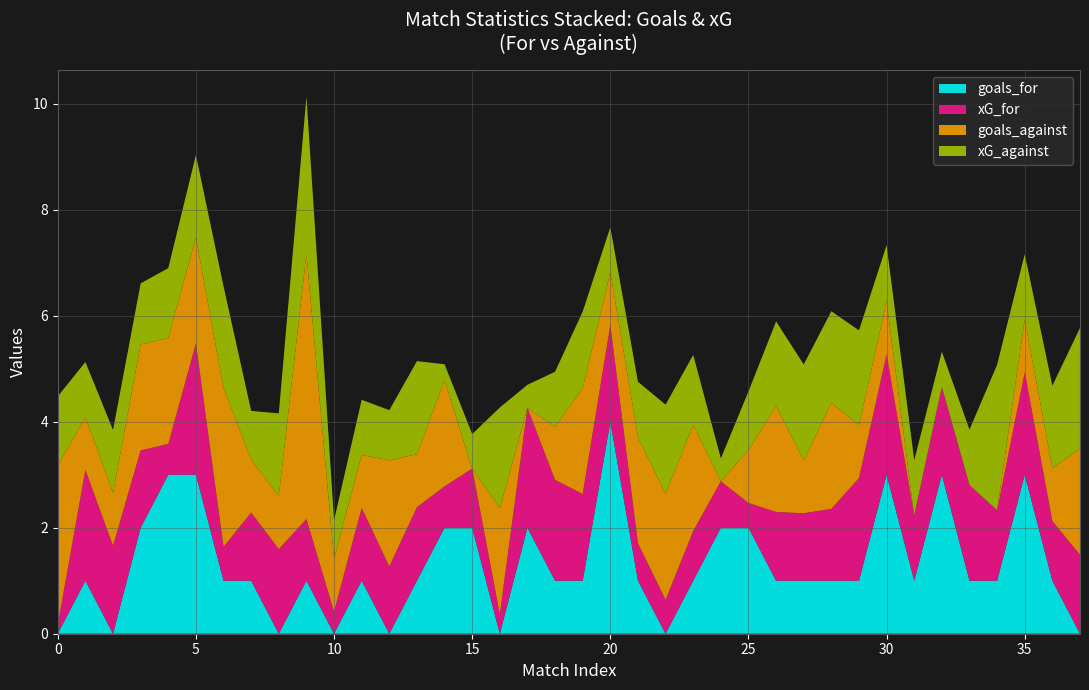

Reading left to right, list all the values displayed in this chart.

xG_for: 0.2	2.1	1.7	1.5	0.6	2.5	0.6	1.3	1.6	1.2	0.4	1.4	1.3	1.4	0.8	1.1	0.4	2.3	1.9	1.6	1.8	0.7	0.6	0.9	0.9	0.5	1.3	1.3	1.4	1.9	2.3	1.2	1.7	1.8	1.3	1.9	1.1	1.5
xG_against: 1.3	1.0	1.2	1.2	1.3	1.6	1.9	0.9	1.6	3.0	0.7	1.0	0.9	1.8	0.3	0.7	1.9	0.4	1.0	1.4	0.8	1.0	1.7	1.3	0.4	1.1	1.6	1.8	1.7	1.8	1.1	1.0	0.7	1.0	2.7	1.2	1.6	2.3
goals_for: 0.0	1.0	0.0	2.0	3.0	3.0	1.0	1.0	0.0	1.0	0.0	1.0	0.0	1.0	2.0	2.0	0.0	2.0	1.0	1.0	4.0	1.0	0.0	1.0	2.0	2.0	1.0	1.0	1.0	1.0	3.0	1.0	3.0	1.0	1.0	3.0	1.0	0.0
goals_against: 3.0	1.0	1.0	2.0	2.0	2.0	3.0	1.0	1.0	5.0	1.0	1.0	2.0	1.0	2.0	0.0	2.0	0.0	1.0	2.0	1.0	2.0	2.0	2.0	0.0	1.0	2.0	1.0	2.0	1.0	1.0	0.0	0.0	0.0	0.0	1.0	1.0	2.0